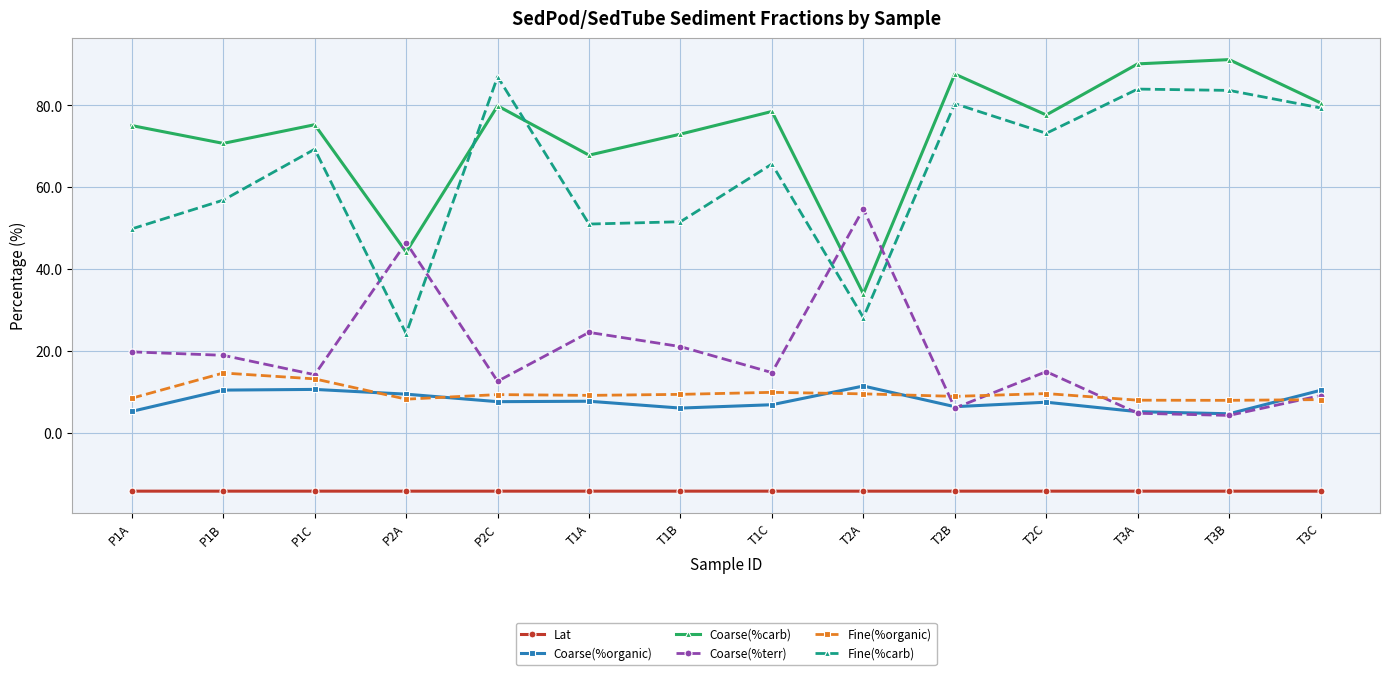

What is the smallest value displayed?

-14.3